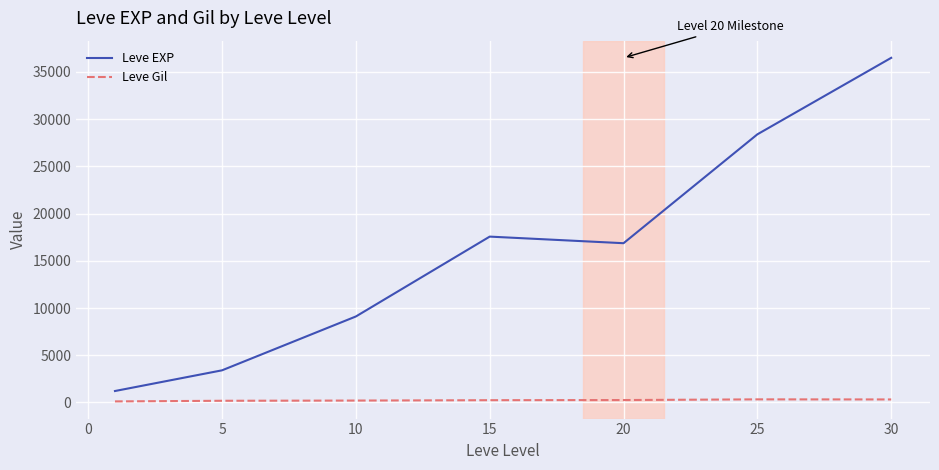

What is the sum of all Leve Gil values?

1644.9